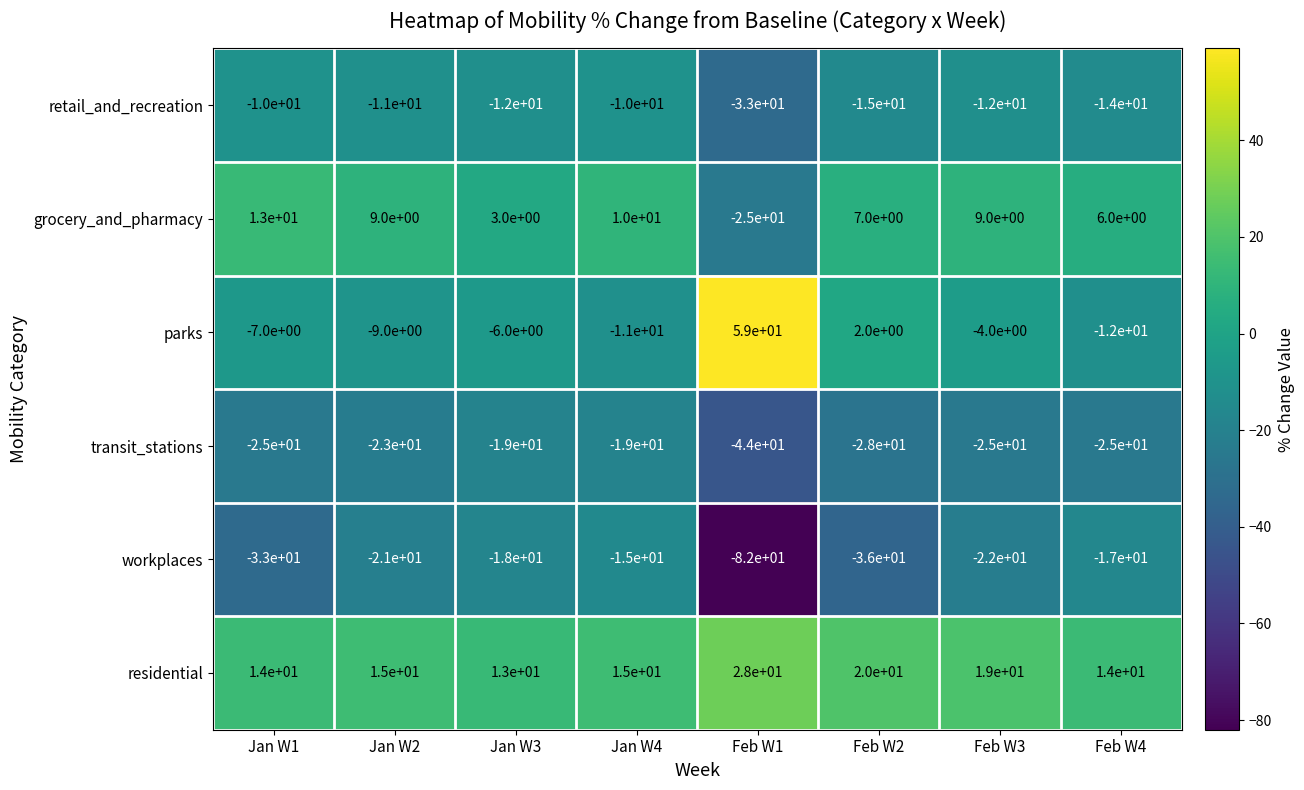

The retail_and_recreation series shows -10 at Jan W4. True or false?

True